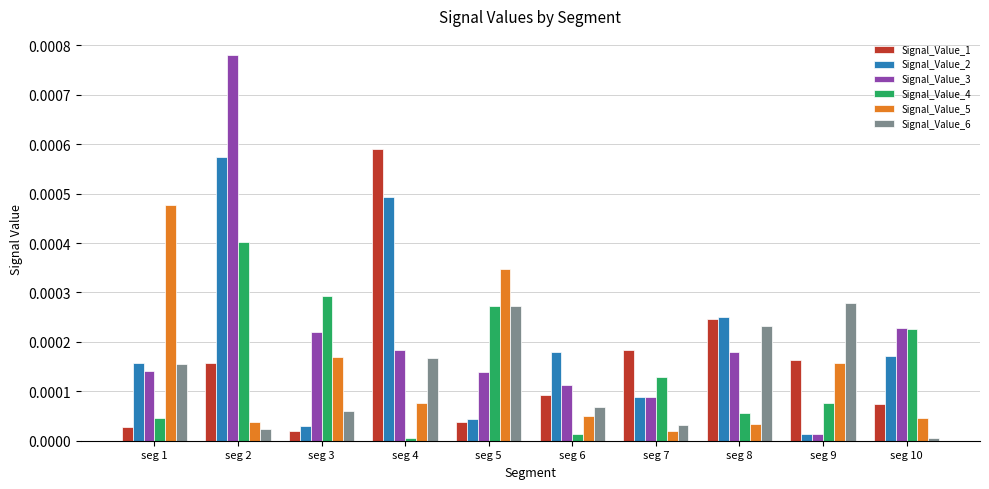

Which series has the largest range (max minus min)?

Signal_Value_3